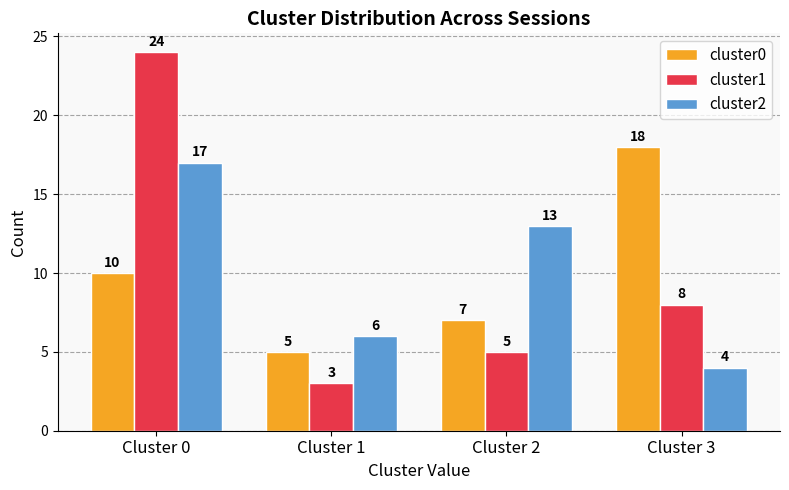

Reading right to left, transcribe all the data shown in this chart.

cluster0: 18	7	5	10
cluster1: 8	5	3	24
cluster2: 4	13	6	17